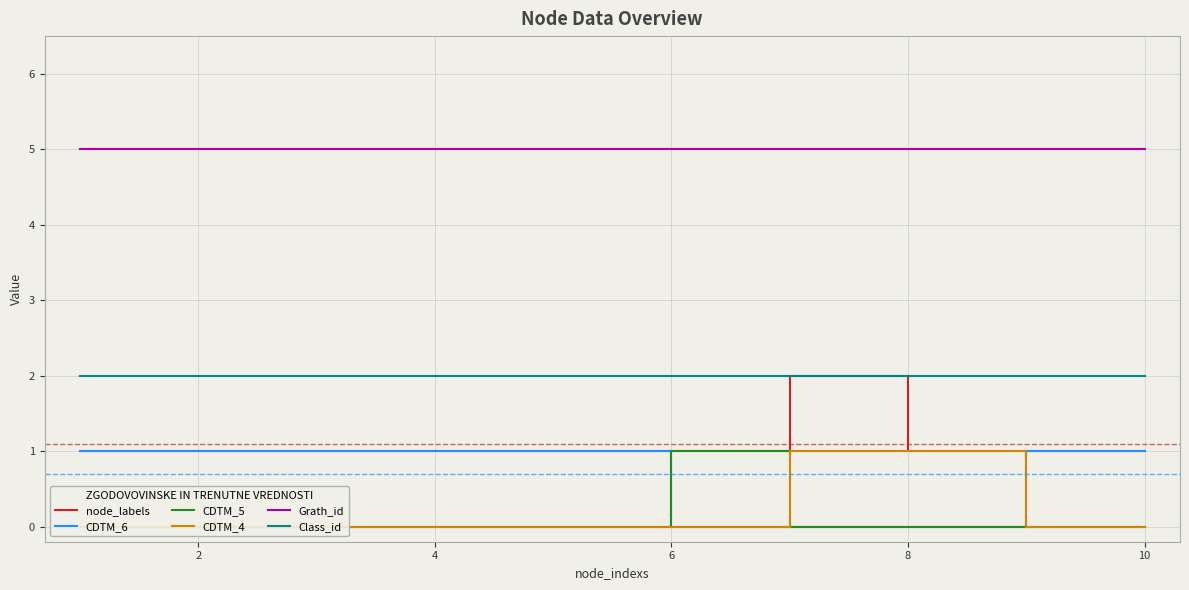

How many distinct data groups are displayed?

6